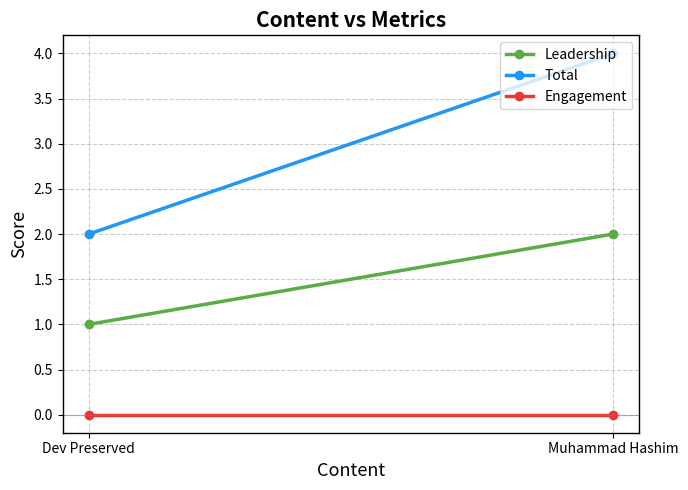

What value does the Leadership series have at Dev Preserved?

1